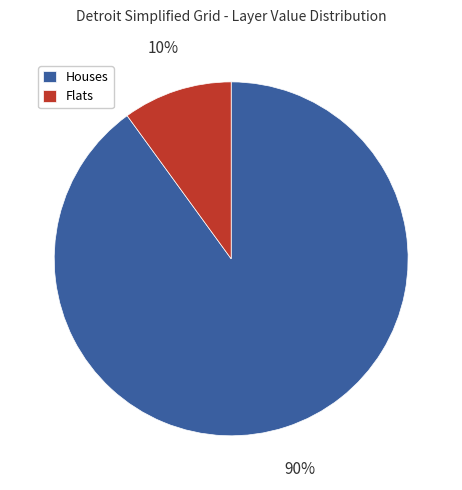

The Flats slice represents 10% of the pie. True or false?

True